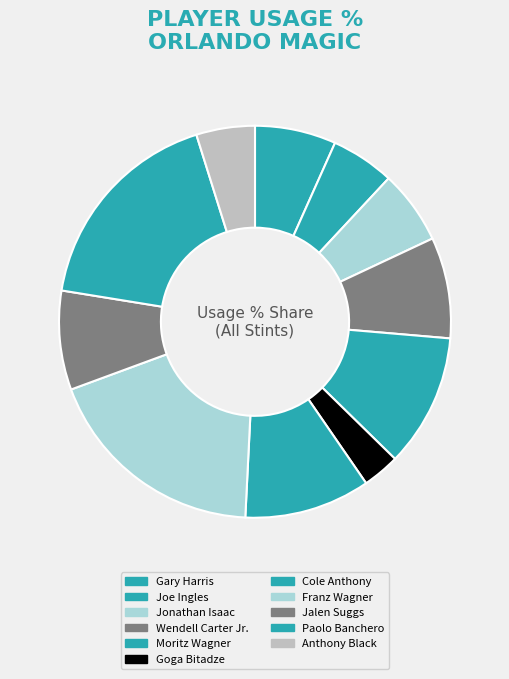

To the nearest percent, what portion does Cole Anthony represent?

10%